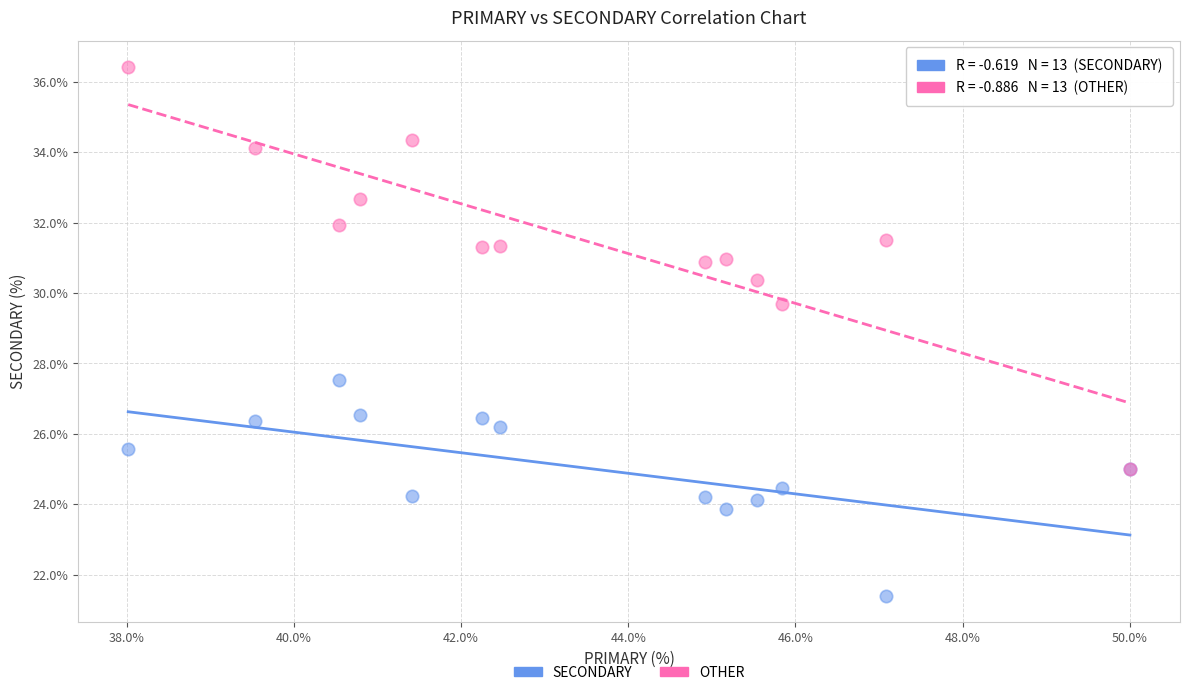

Which series reaches the maximum Y coordinate?

OTHER